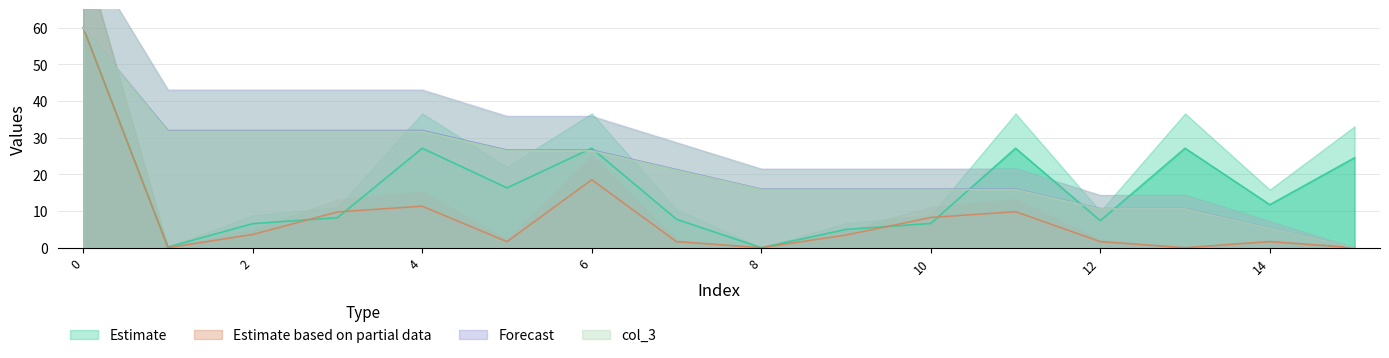

The col_2 series shows 6.6 at 10. True or false?

True